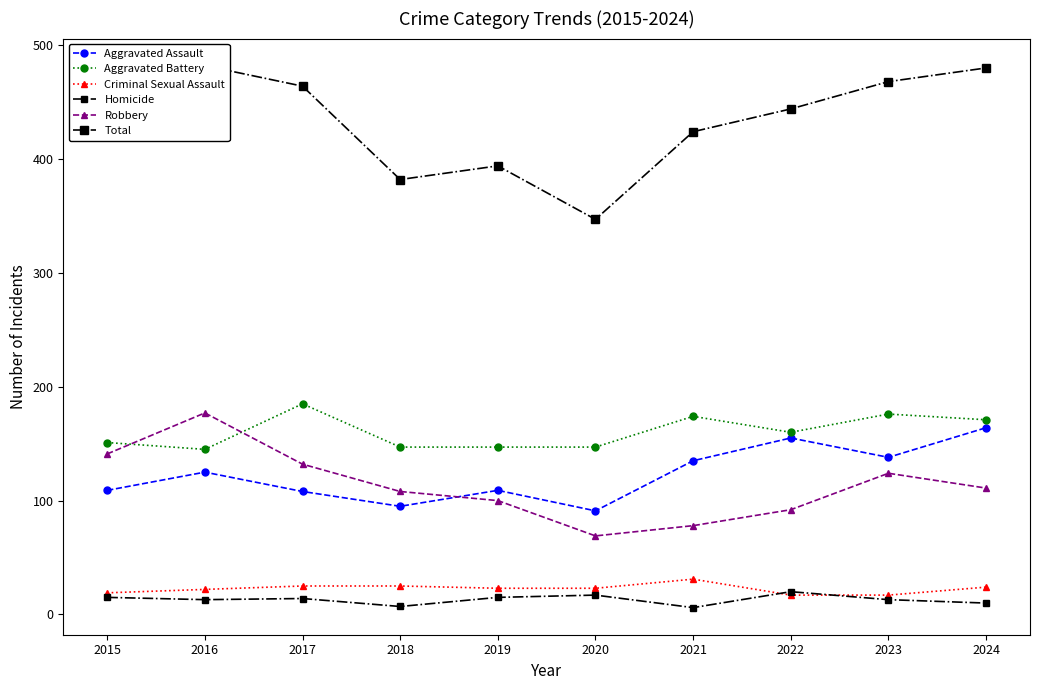

What is the sum of all Criminal Sexual Assault values?

226